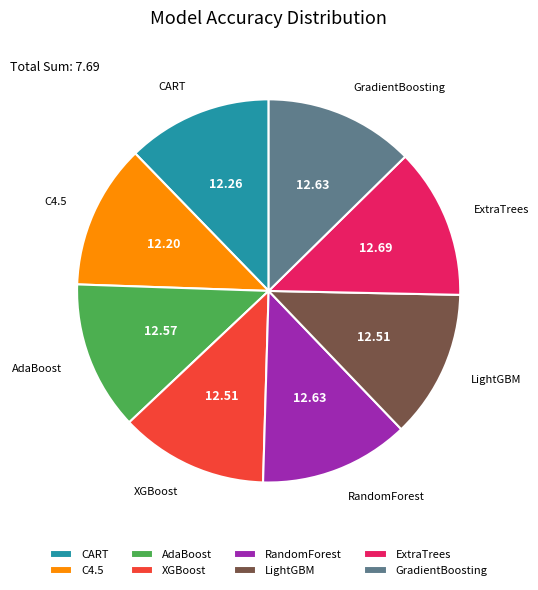

Is the sum of RandomForest and LightGBM greater than half?

No